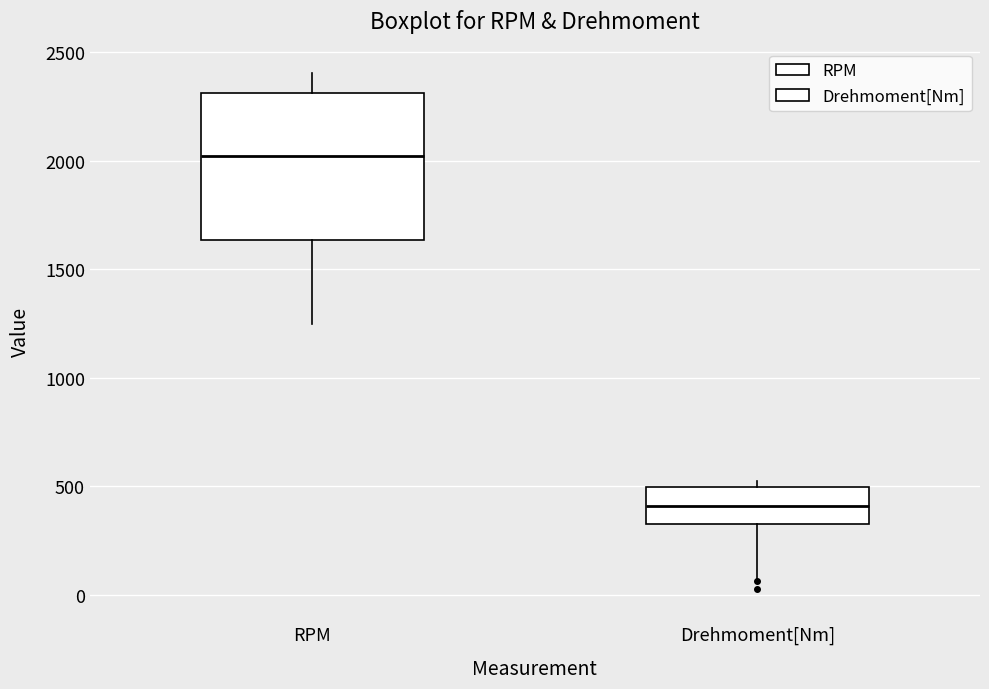

Which box is the tallest, from its lower edge to its upper edge?

RPM